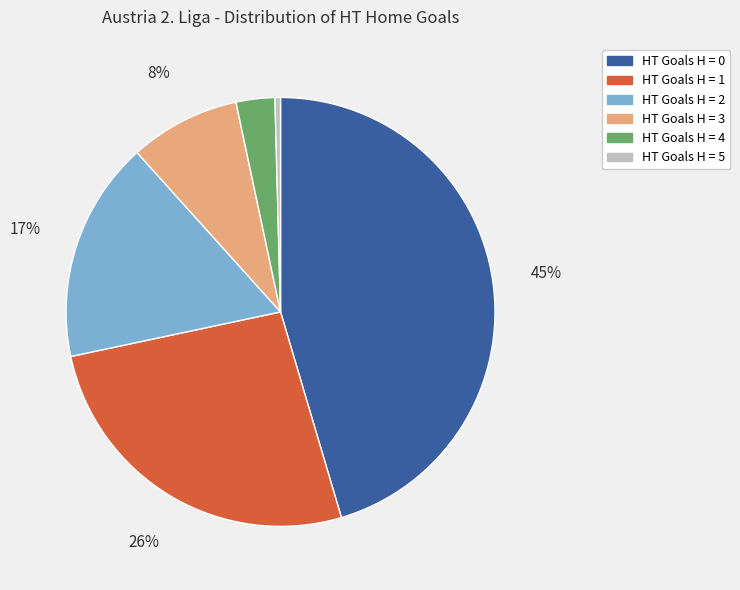

Between HT Goals H = 3 and HT Goals H = 5, which is larger?

HT Goals H = 3